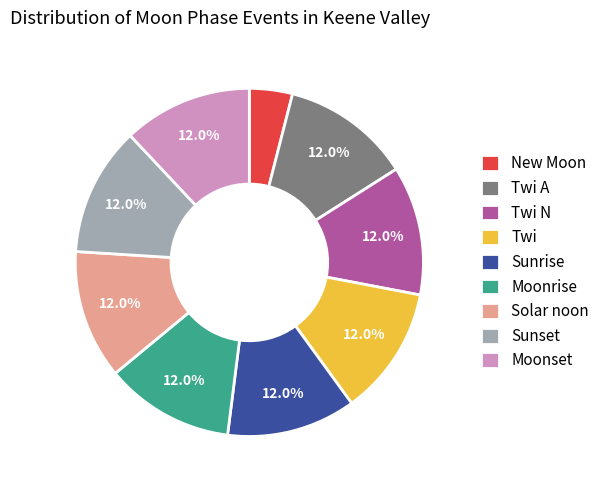

Is it true that Solar noon is 12% of the pie?

True